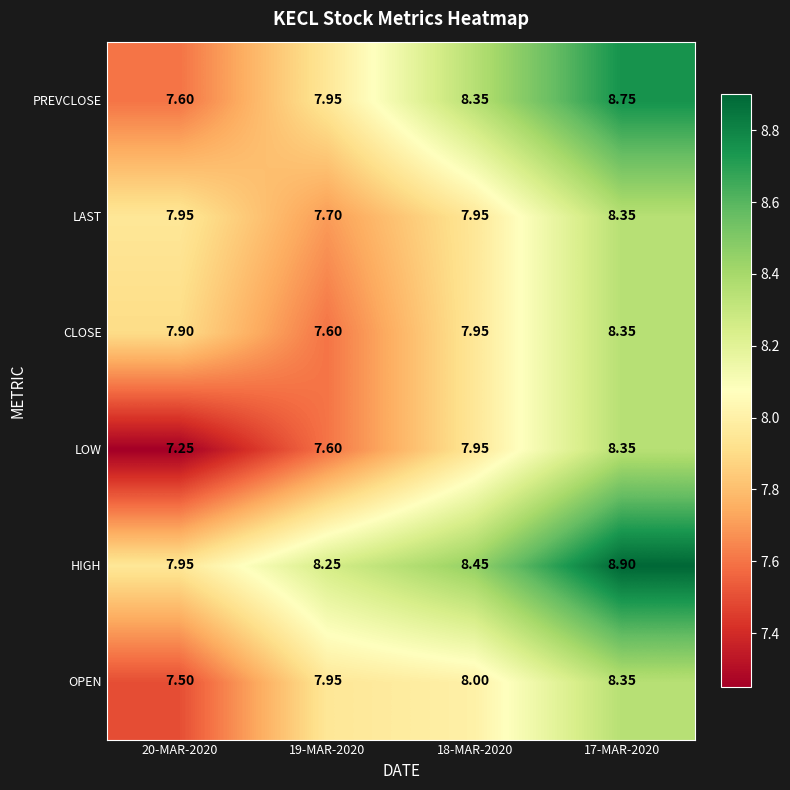

Which series has the largest range (max minus min)?

PREVCLOSE